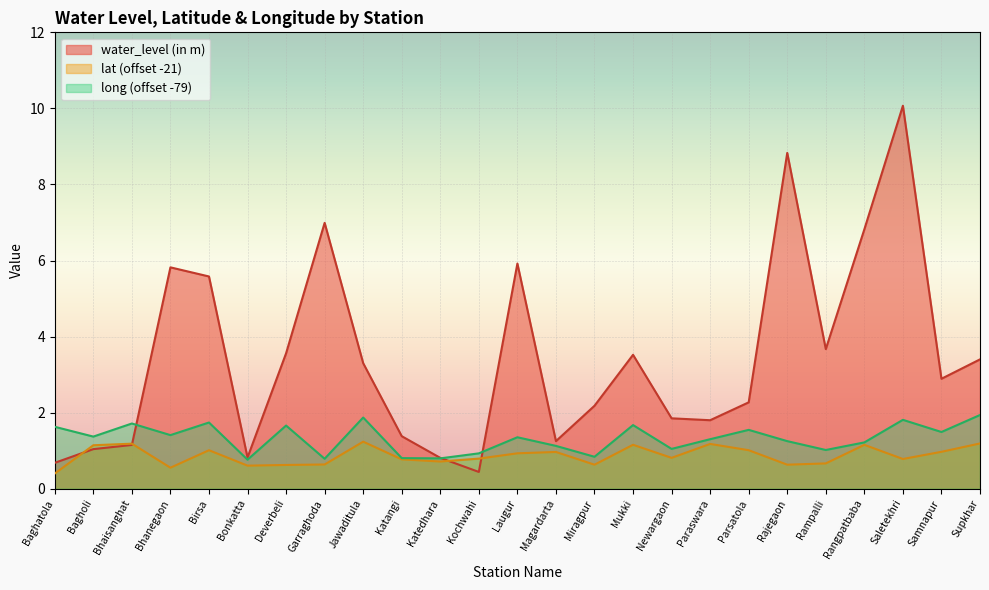

What are all the series names shown in the legend?

water_level (in m), lat (offset -21), long (offset -79)